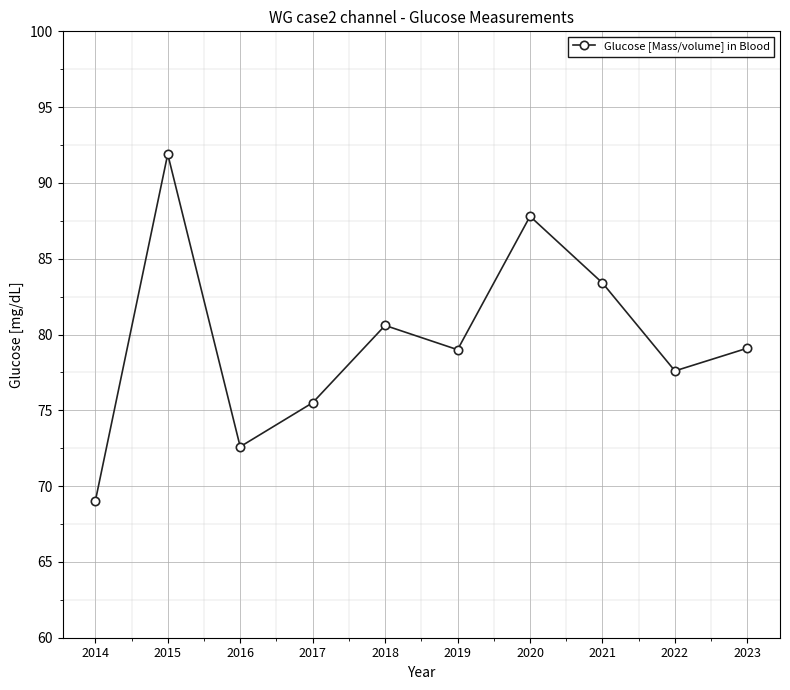

What is the sum of the values at 2020 and 2021?

171.2